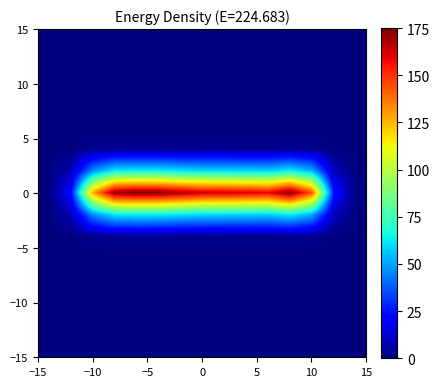

Count the number of data series in this chart.

15